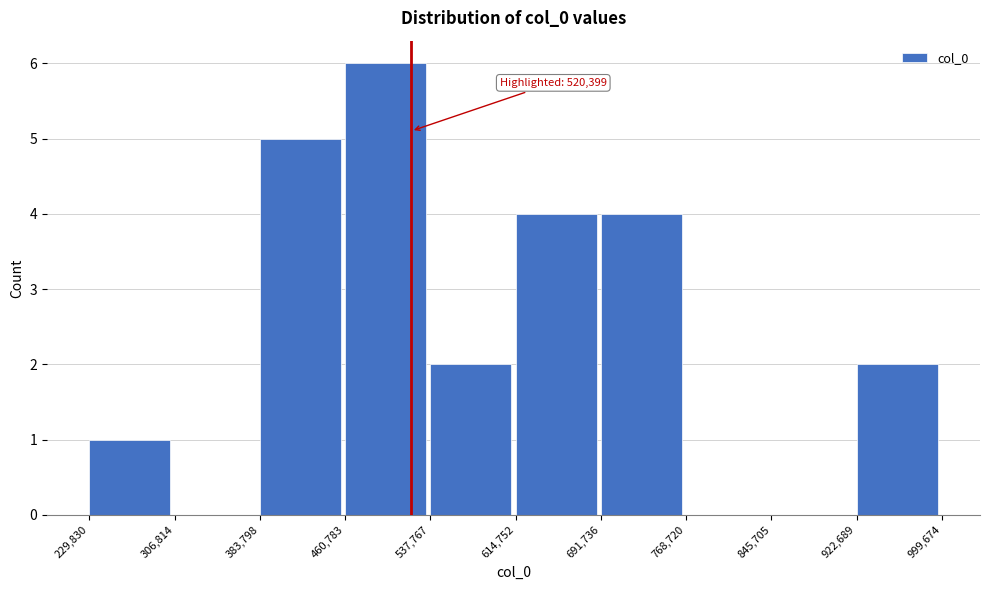

Which range on the x-axis has the tallest bar?

460,783 to 537,767